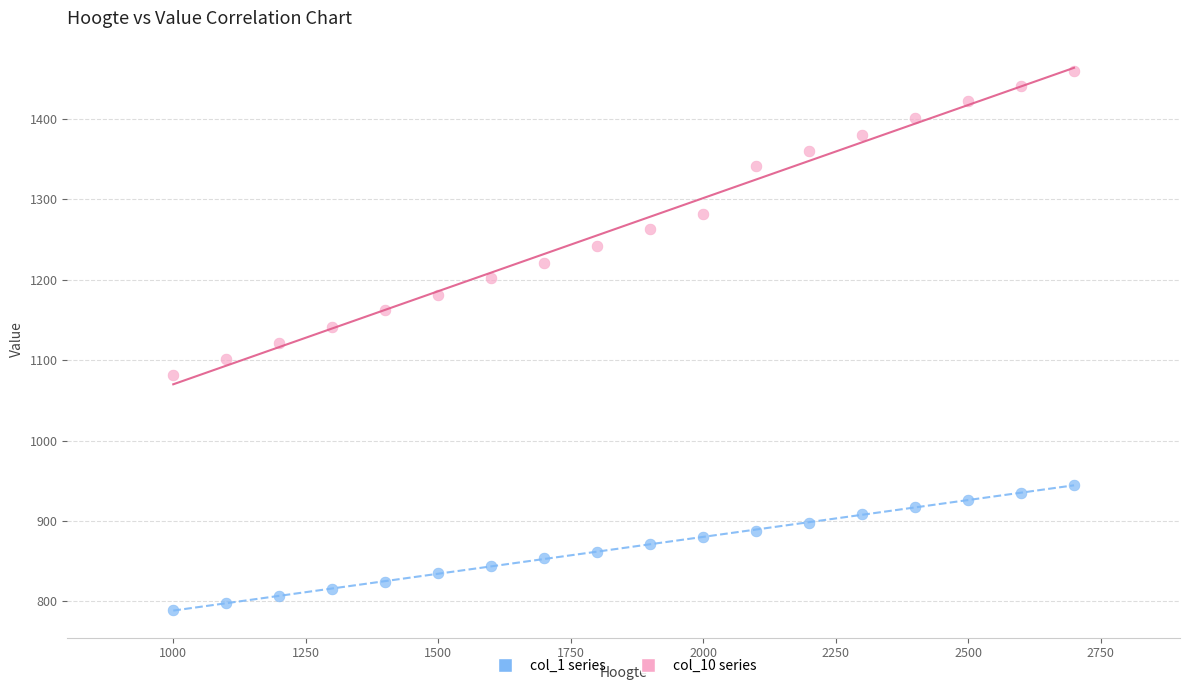

Across all data points, what is the range of Y values (max minus min)?

671